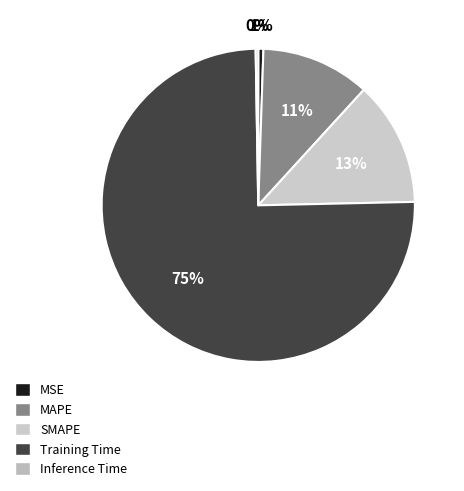

What is the smallest slice in the pie chart?

Inference Time